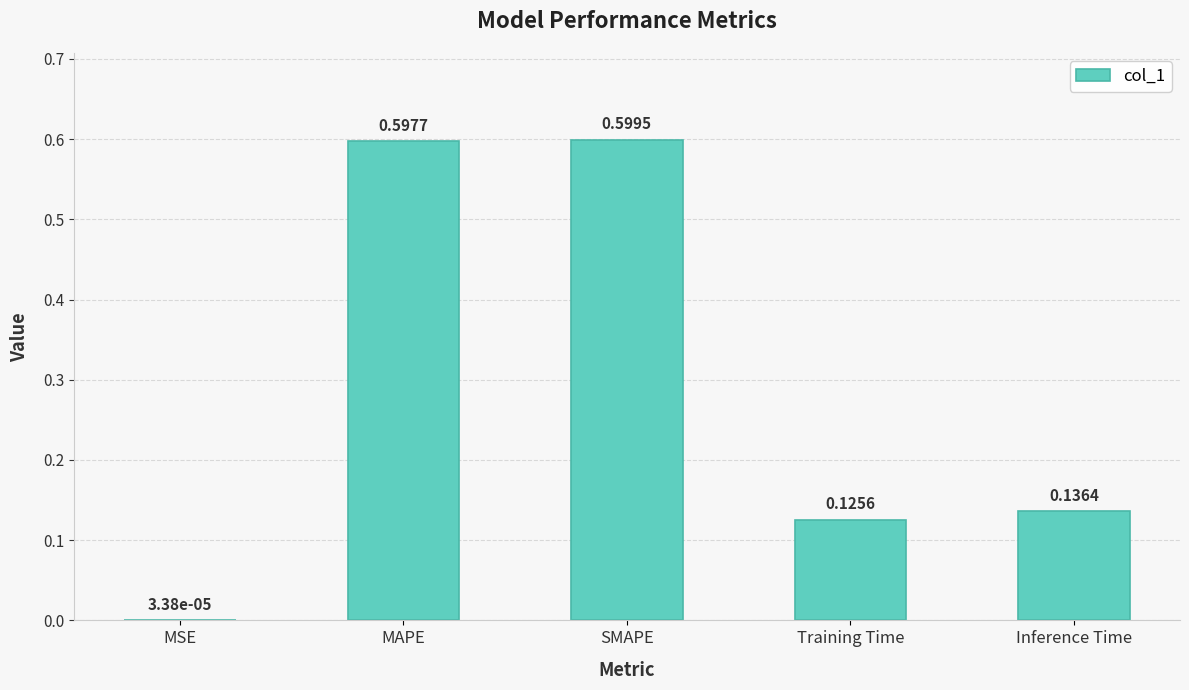

Where is the data nearest to the value 0?

MSE